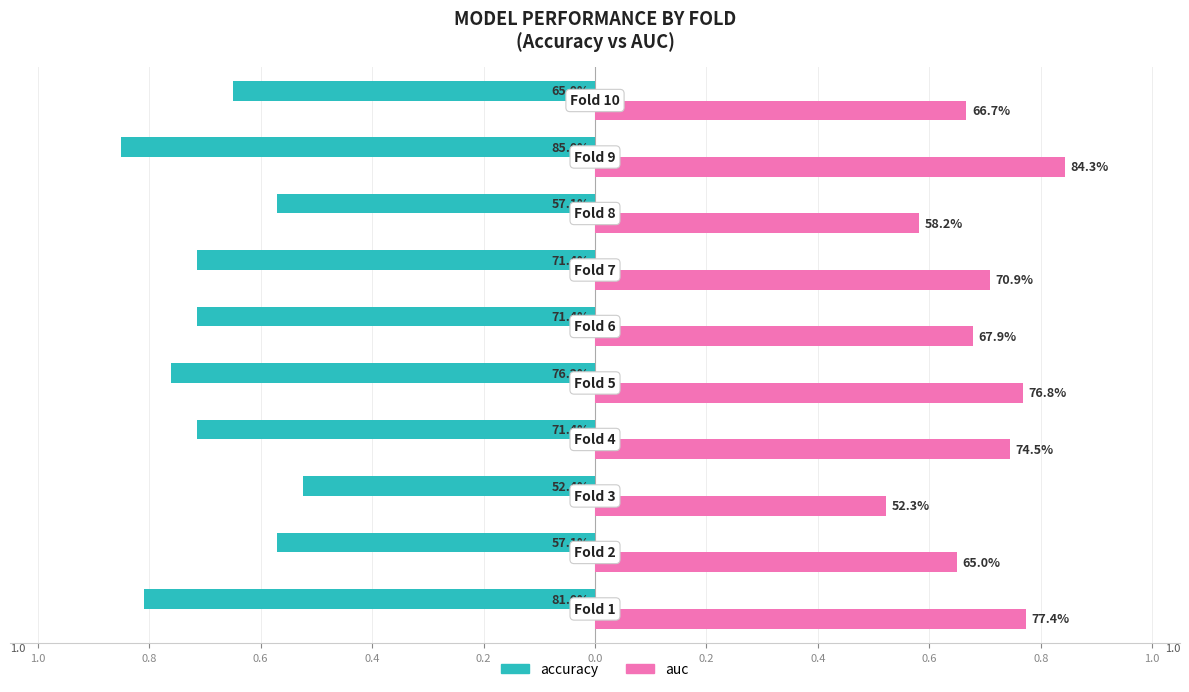

What are all the series names shown in the legend?

accuracy, auc